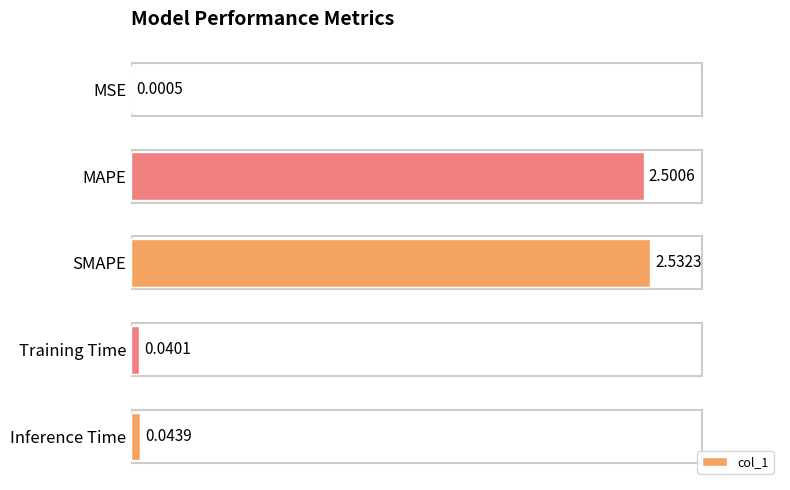

Which category has the highest value across all series?

SMAPE